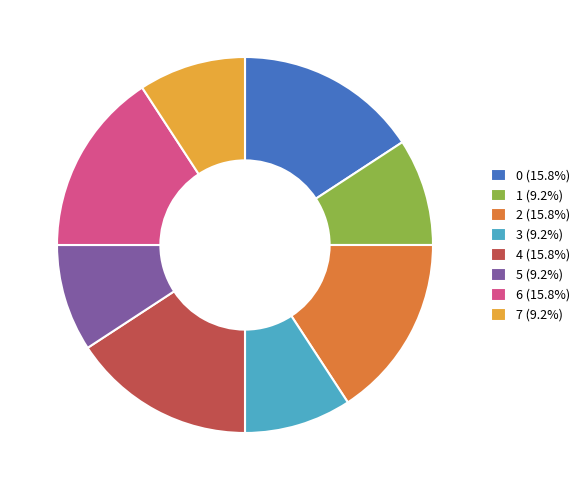

What is the ratio of the value at 4 (15.8%) to the value at 1 (9.2%)?

1.7